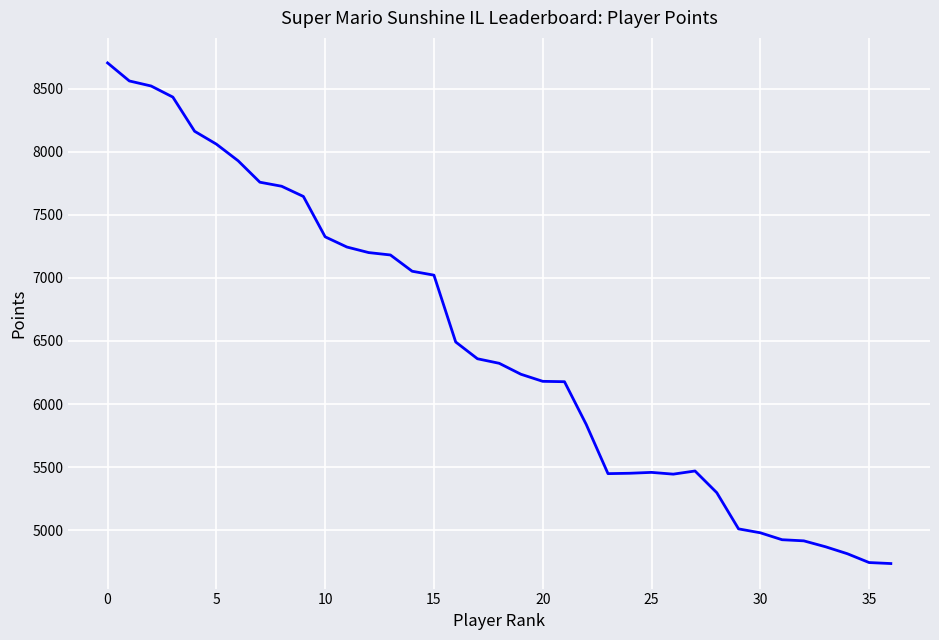

What is the difference between the maximum and minimum values?

3970